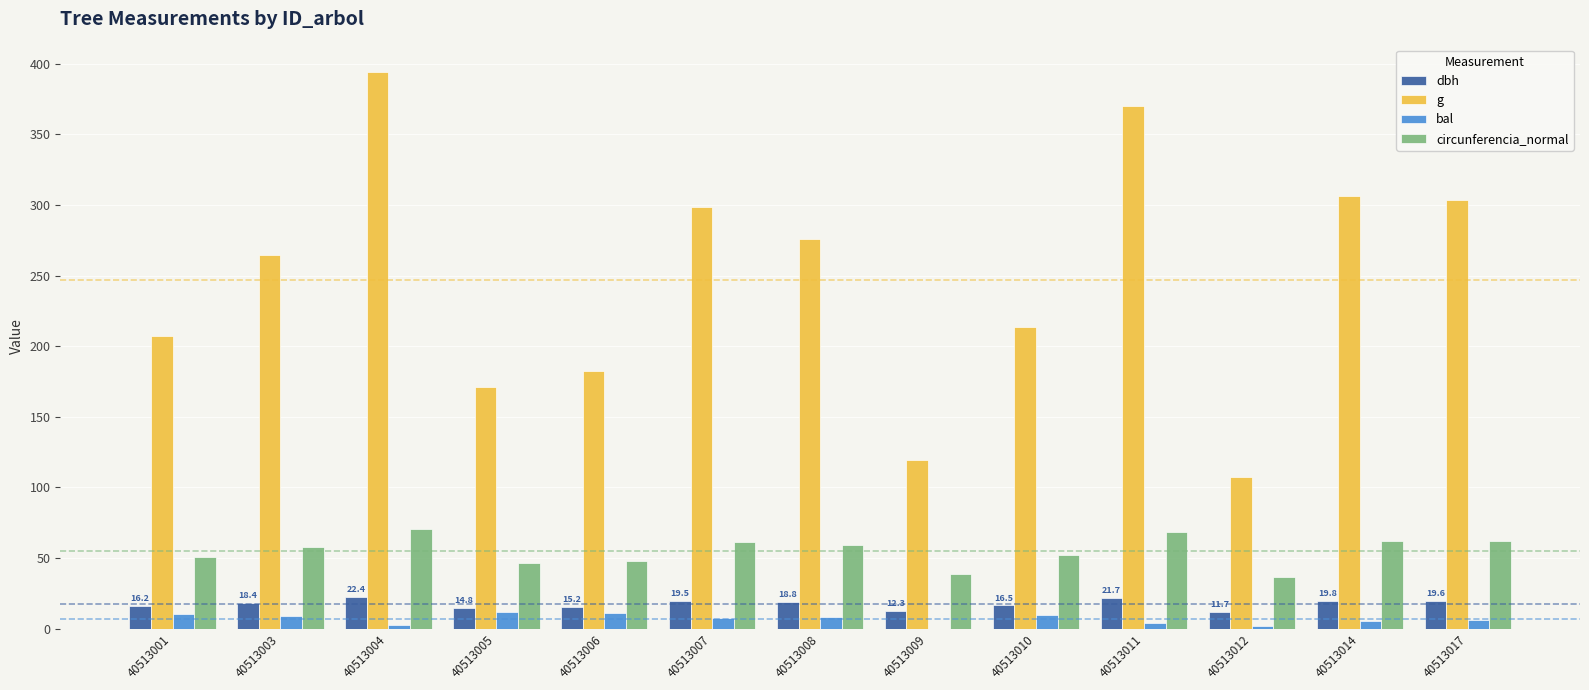

What is the sum of all g values?

3214.8